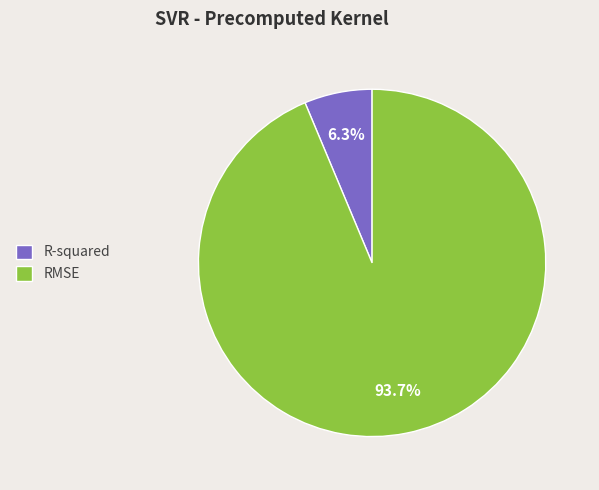

How many slices are in this pie chart?

2